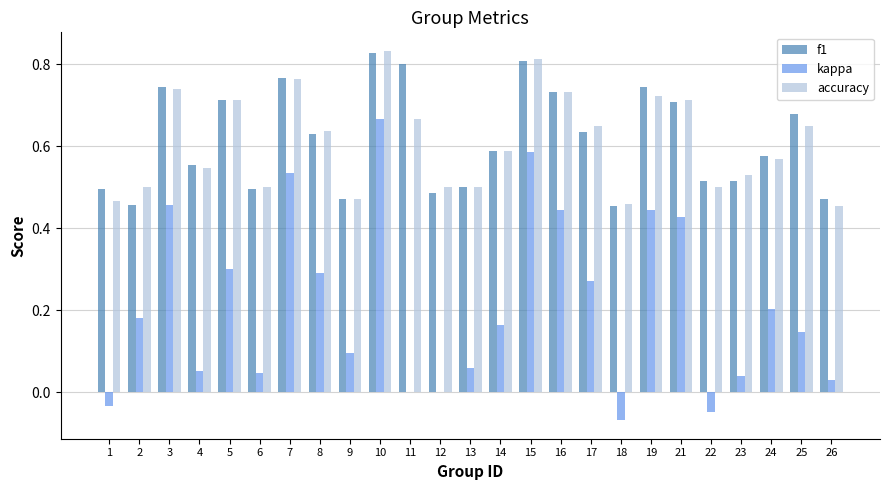

What is the total value across all series at 17?

1.6